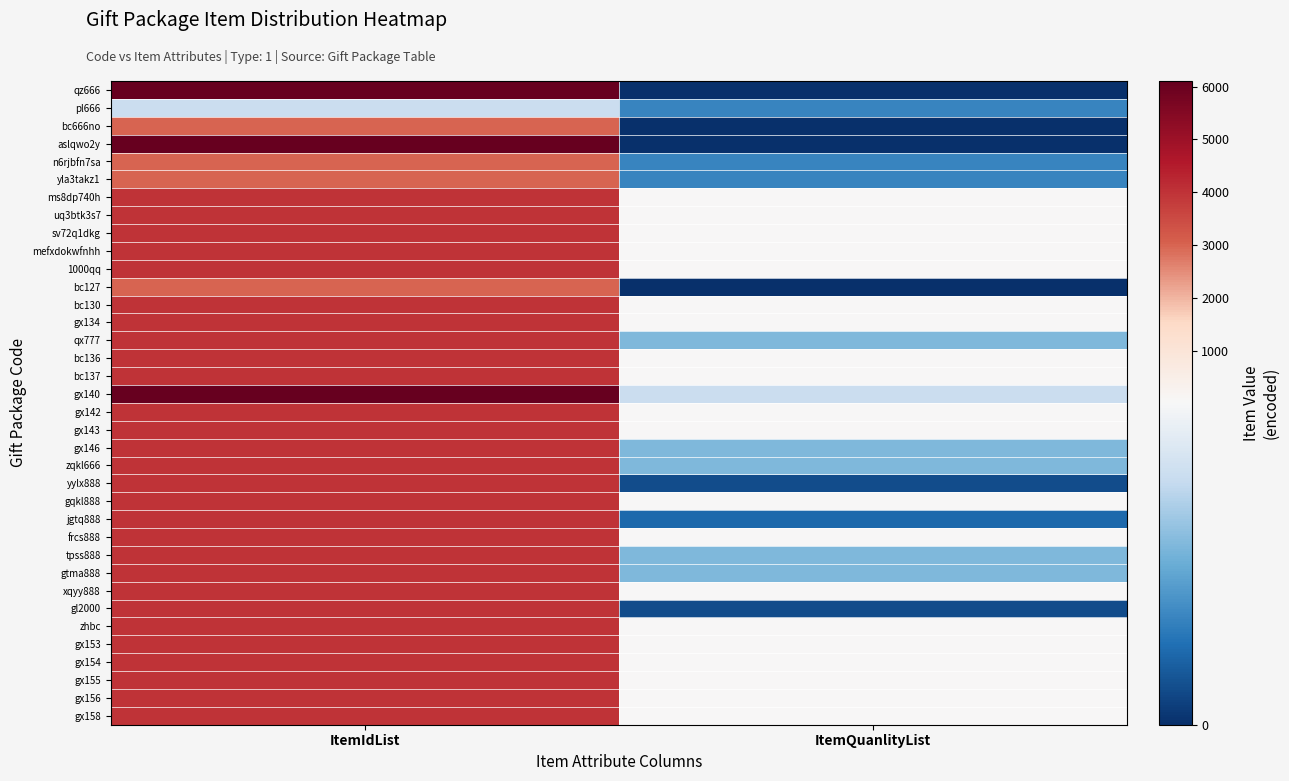

At how many categories does at least one series exceed 3310?

1